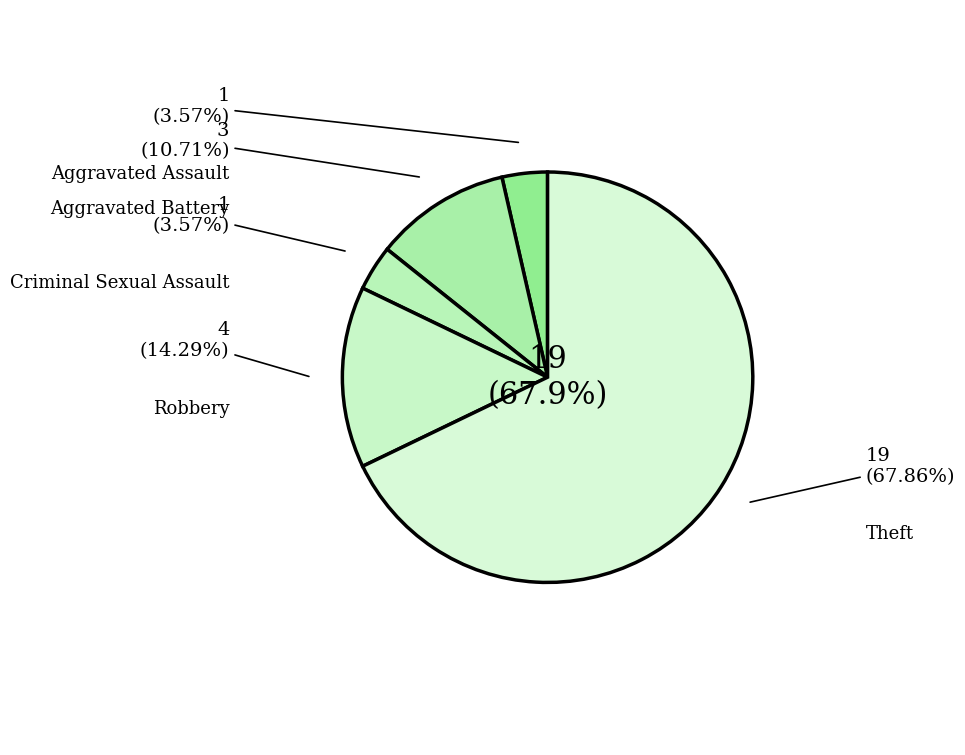

Is there a majority slice in this chart?

Yes